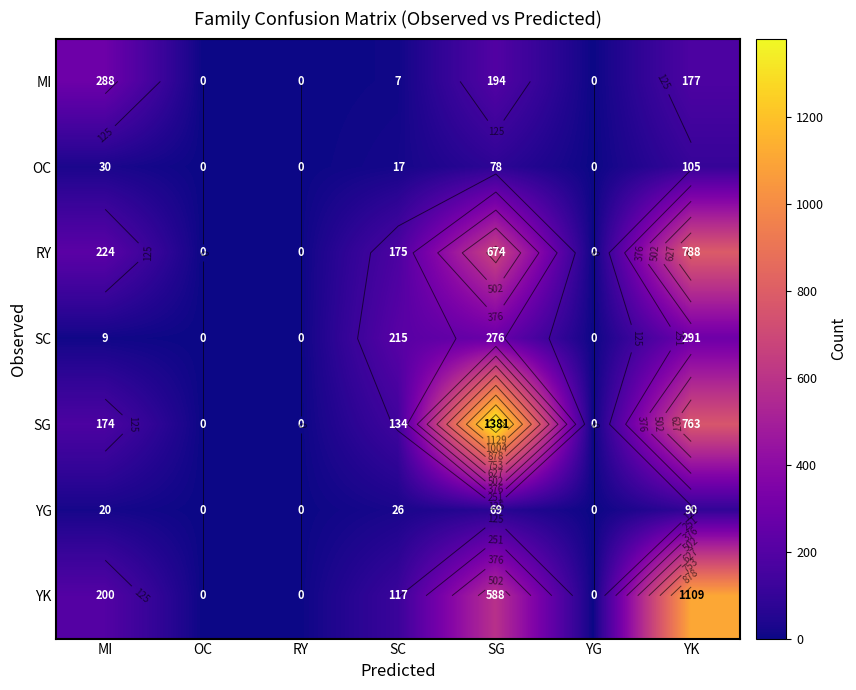

What is the difference between the maximum and minimum values in the SG series?

1381